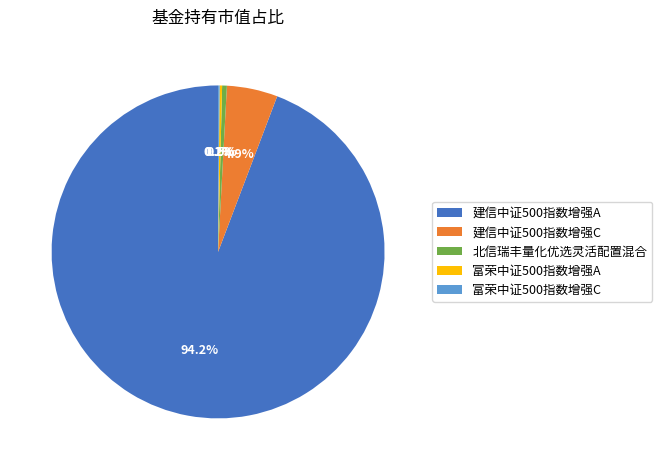

Which category has the biggest portion of the pie?

建信中证500指数增强A